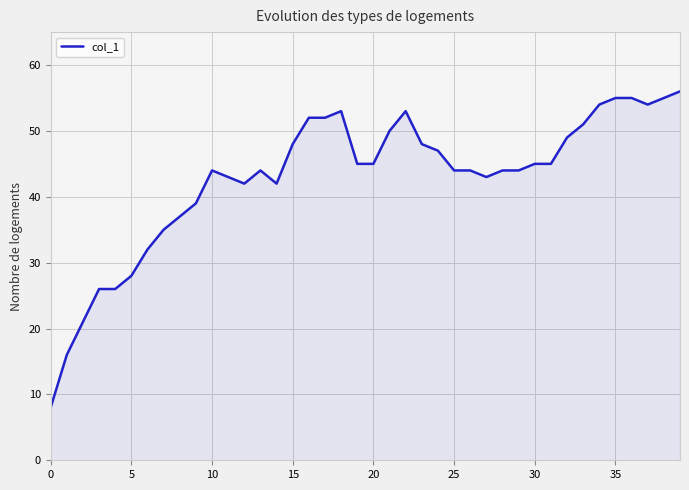

What is the difference between the maximum and minimum values?

48